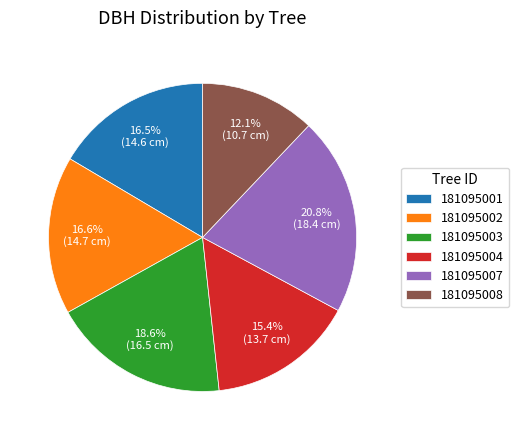

Which has a higher value, 181095004 or 181095008?

181095004